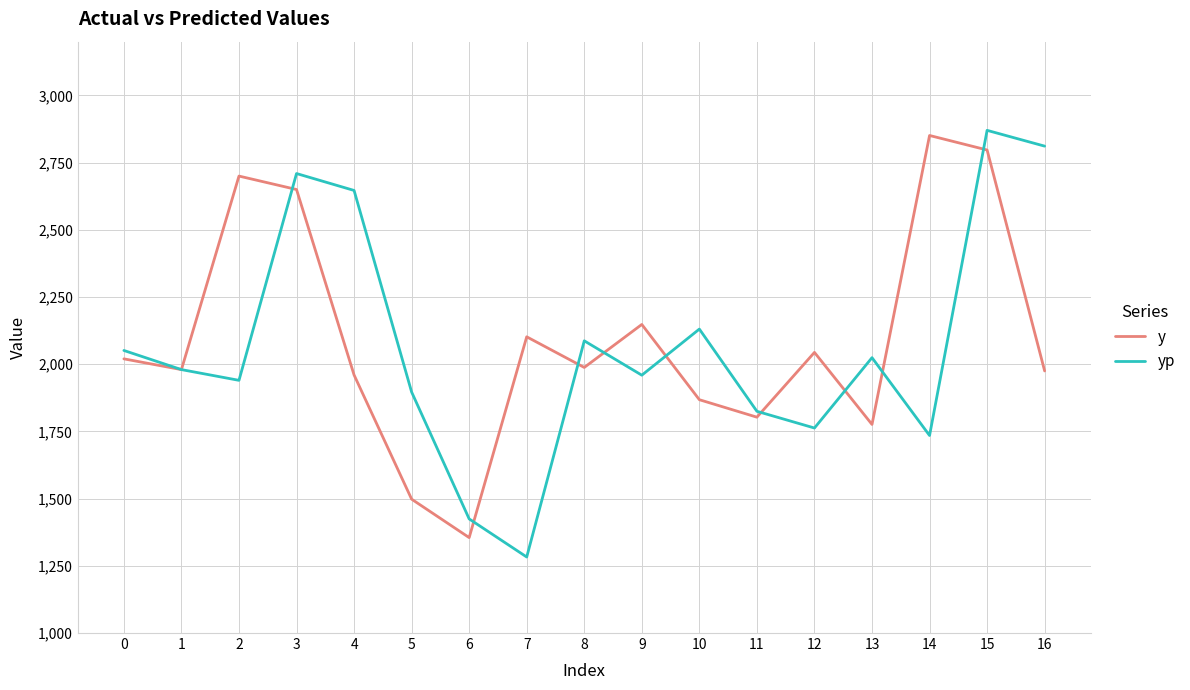

At how many categories does at least one series exceed 2759?

3